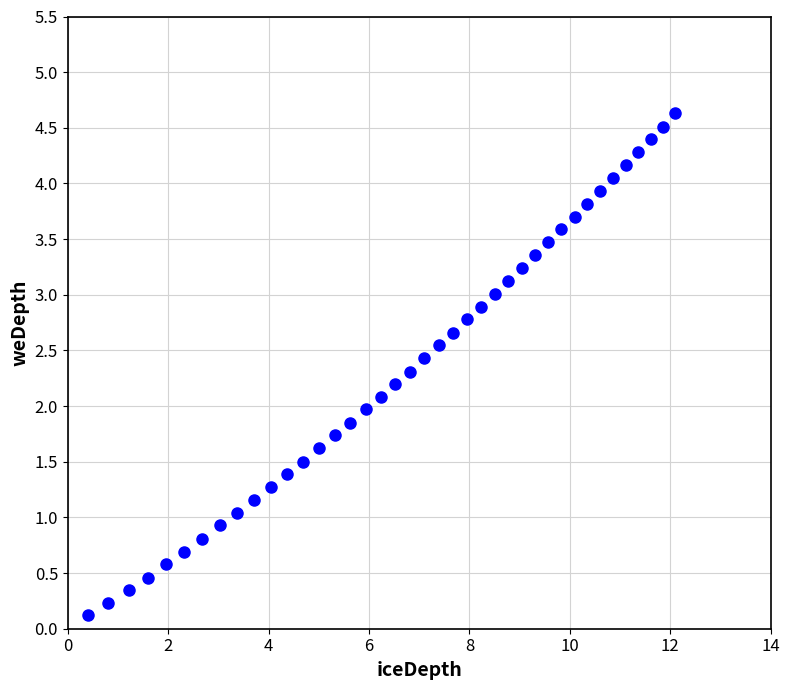

What is the range of Y values (max minus min)?

4.5